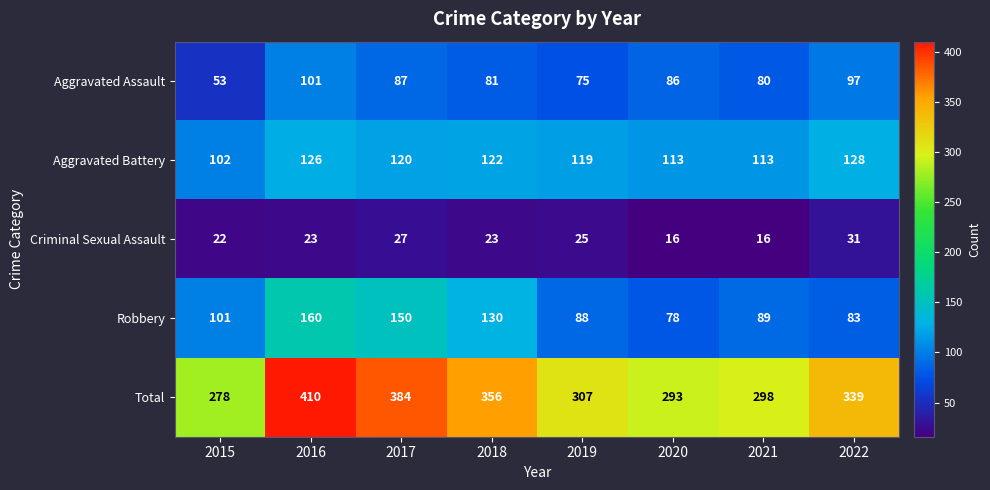

Is it true that Robbery equals 122 at 2022?

False